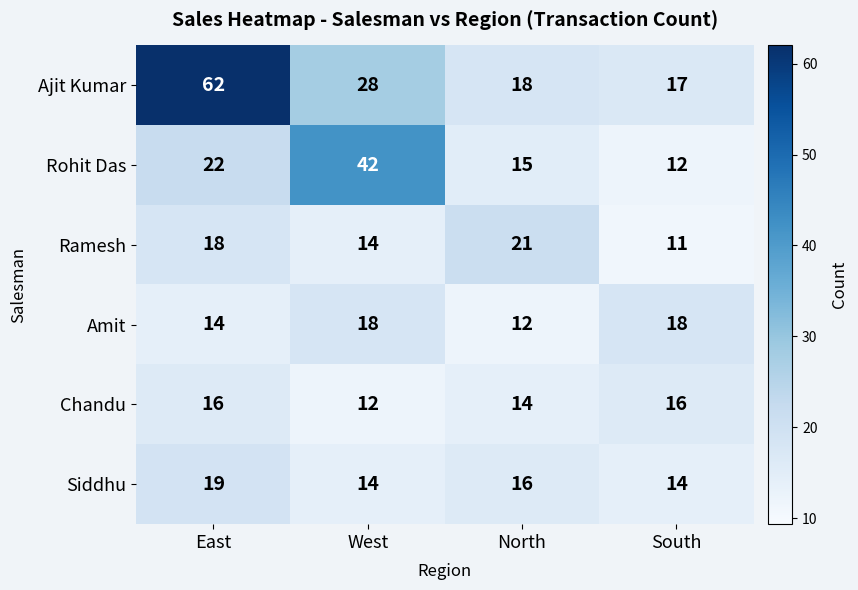

How many distinct data groups are displayed?

6